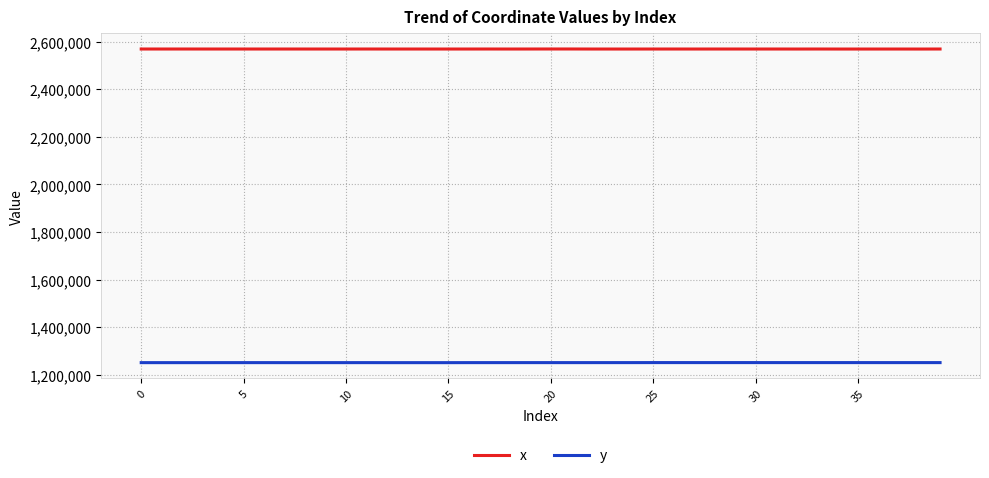

List the series in order of their overall mean, highest first.

x, y